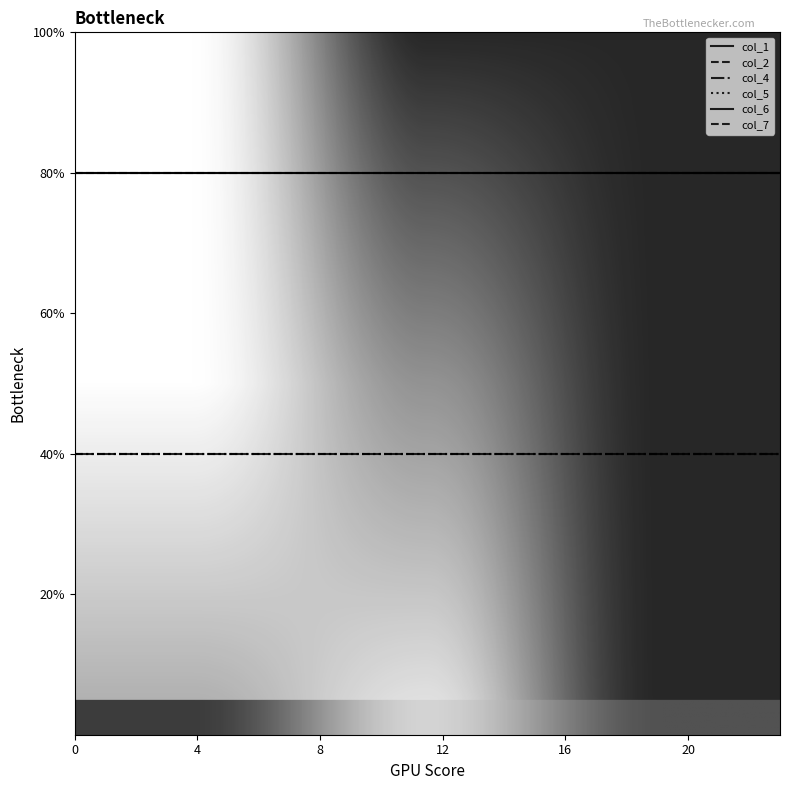

What is the smallest value displayed?

1